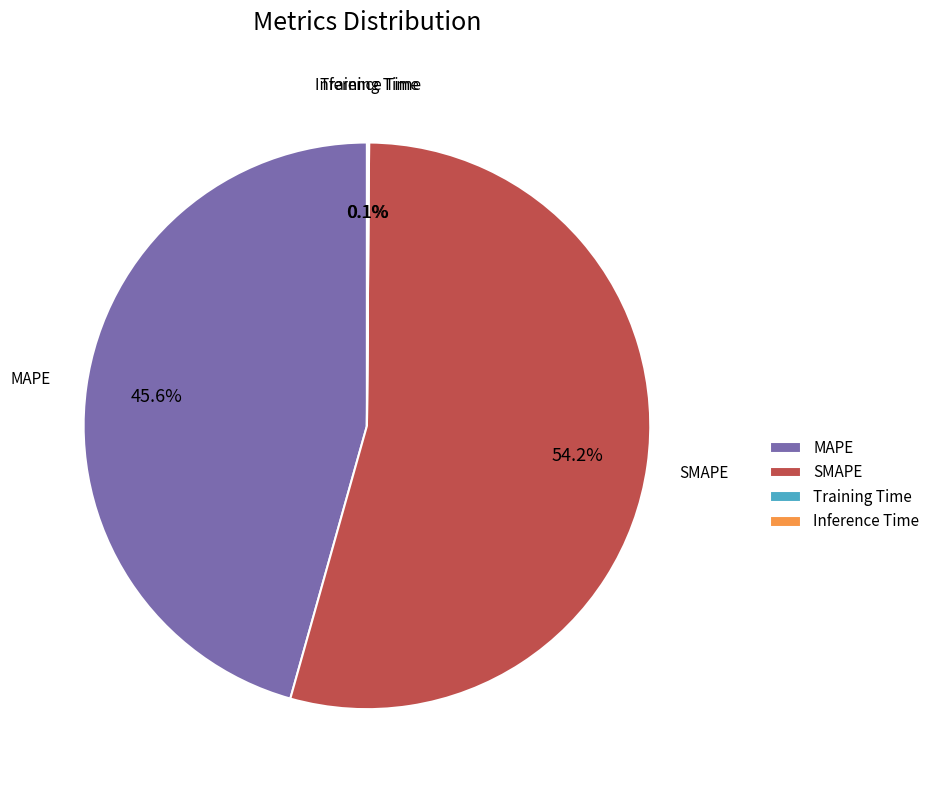

To the nearest percent, what percentage of the pie is SMAPE?

54%